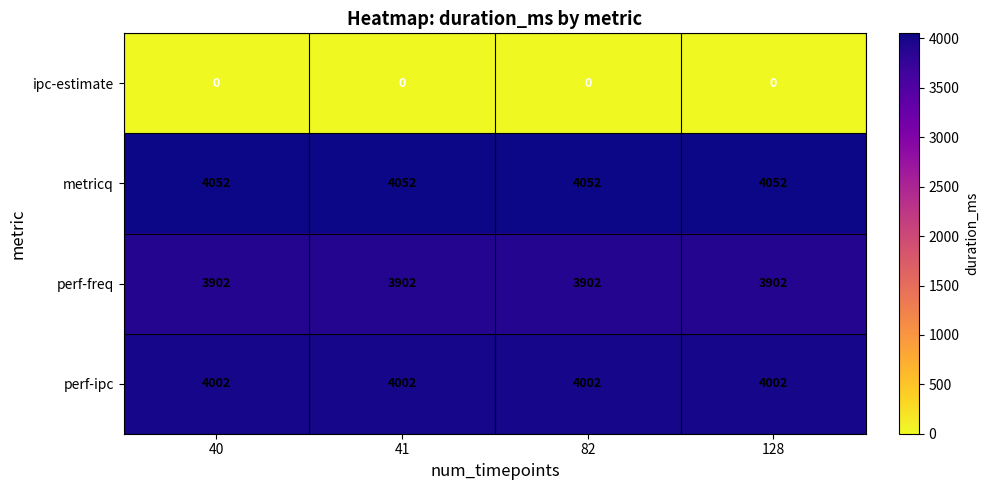

The value of perf-freq at 40 is 1454. True or false?

False